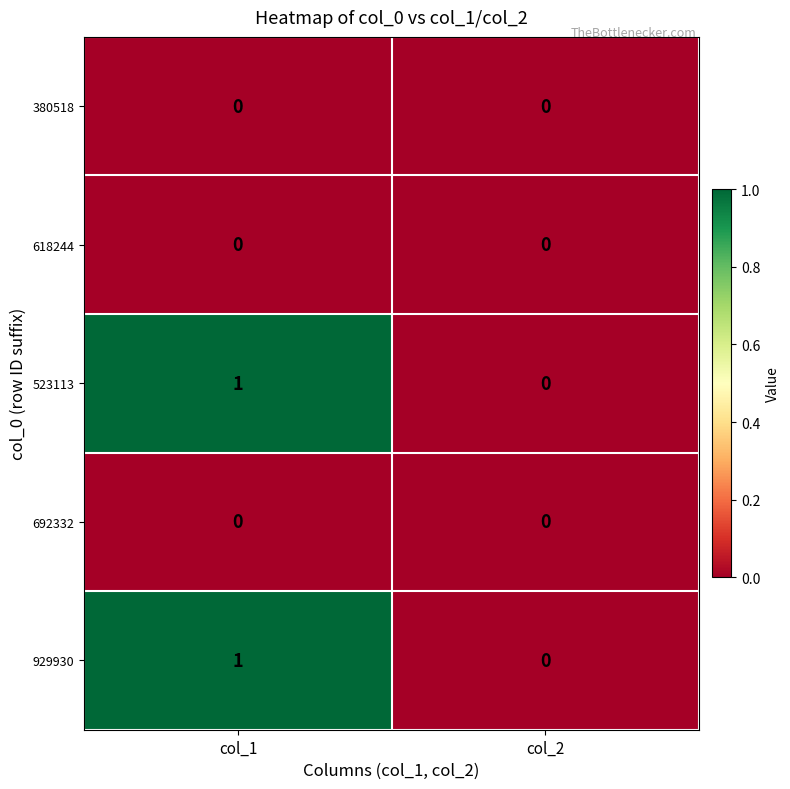

Rank the categories by 929930 value from lowest to highest.

col_2, col_1